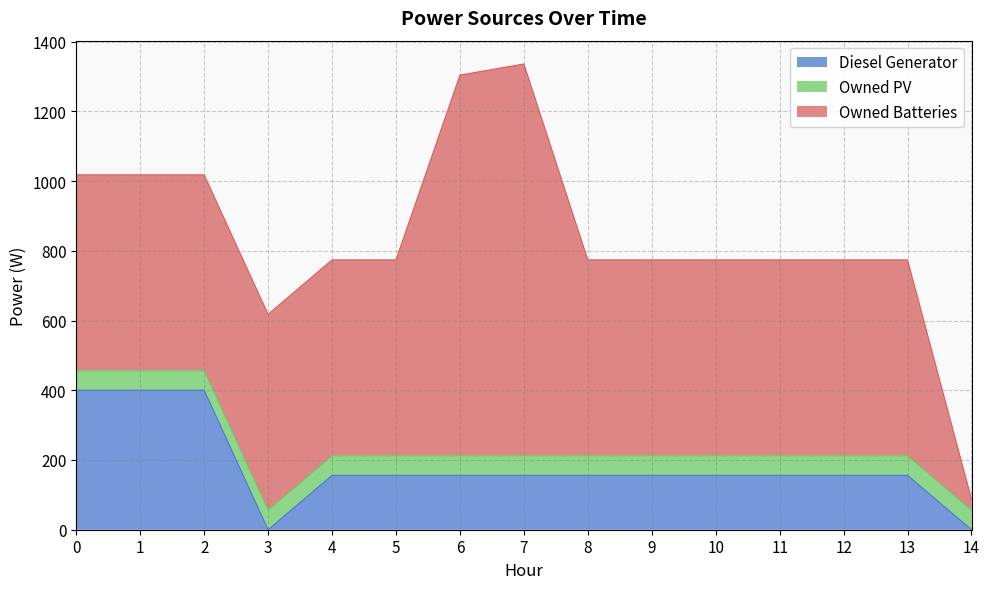

Rank the series by their average value, from highest to lowest.

Owned Batteries, Diesel Generator, Owned PV